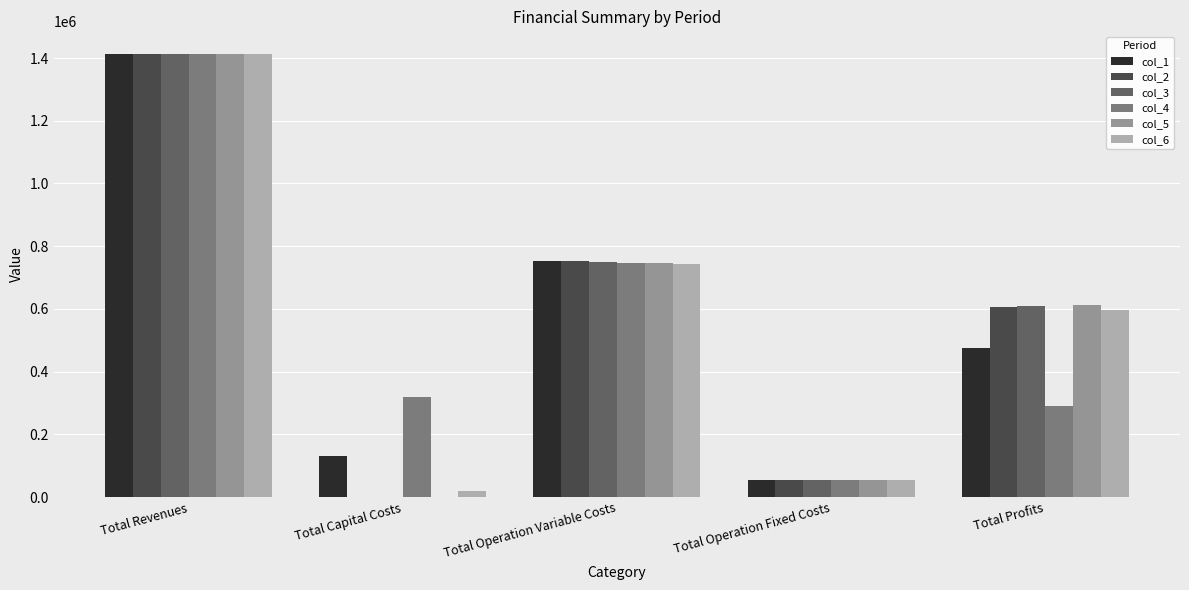

At which category is the sum across all series the highest?

Total Revenues